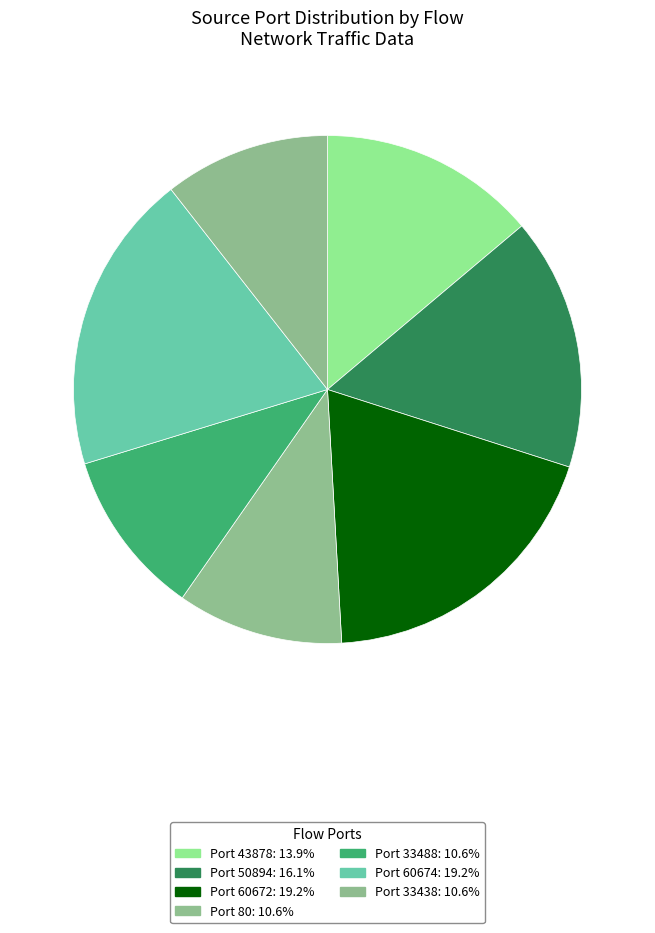

How many slices are in this pie chart?

7